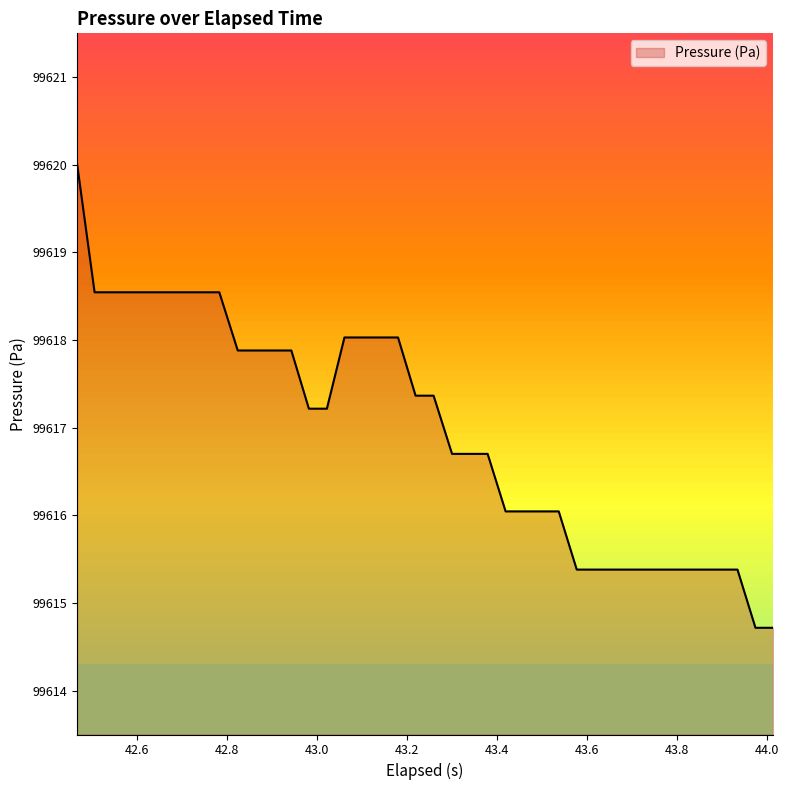

What is the difference between the maximum and minimum values?

5.3